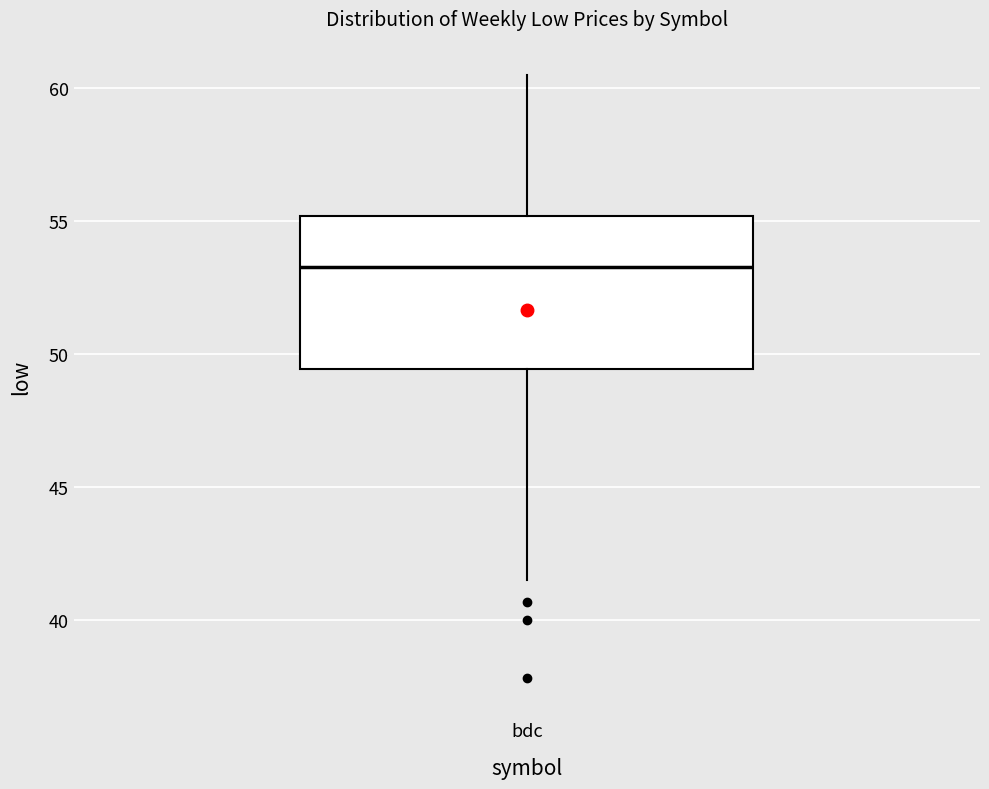

Read this box plot against the y-axis: the position of the median line, the range covered by the box, and the ends of both whiskers. The values are not printed on the chart, so give them approximately, as read against the axis.

median 53.5, box 49.5 to 55.0, whiskers 41.5 to 60.5